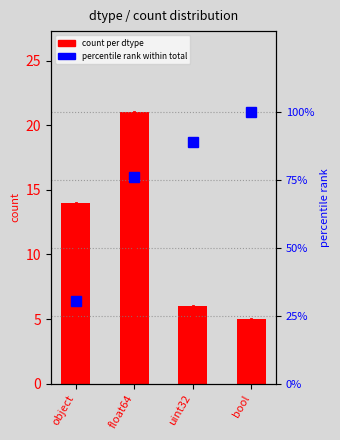

Which label corresponds to the largest value in the chart?

float64